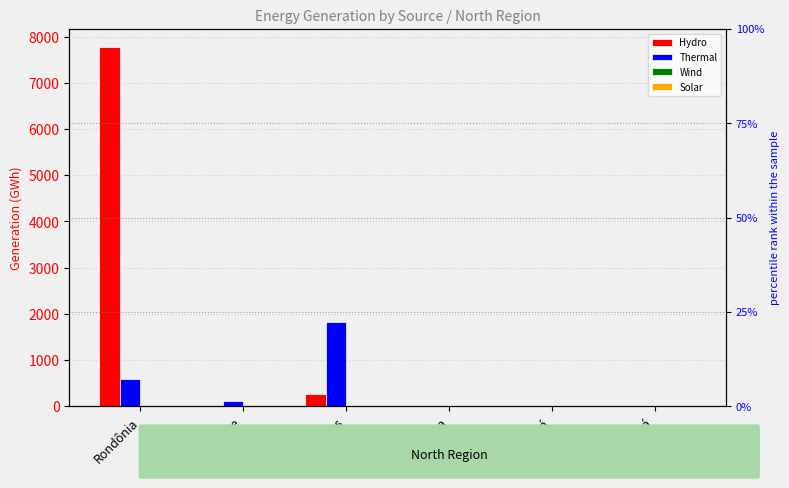

What are all the series names shown in the legend?

Hydro, Thermal, Wind, Solar